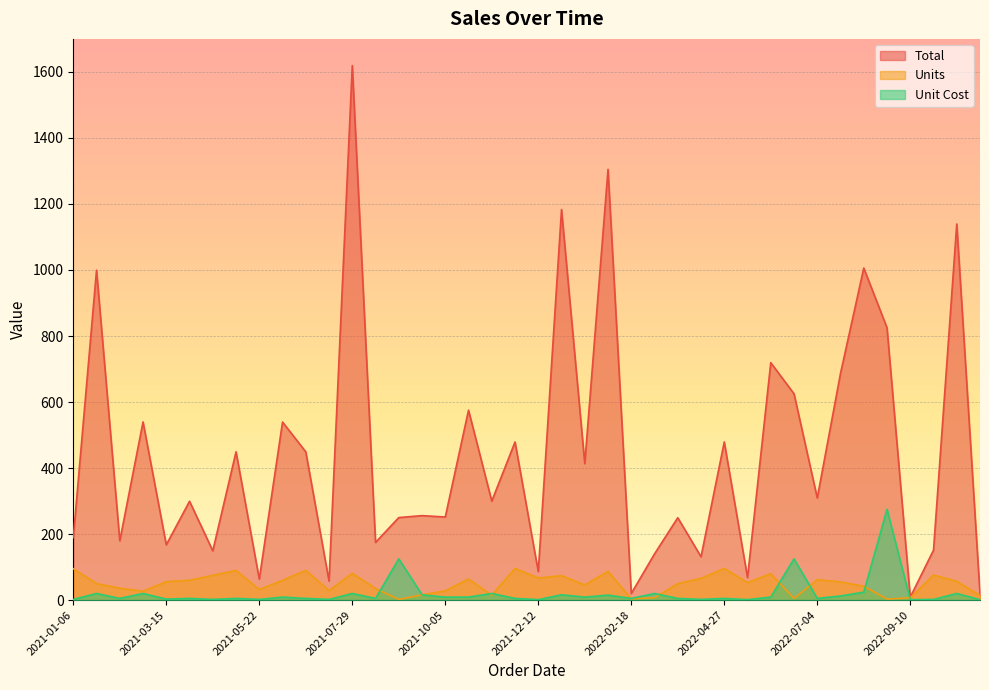

Is the value of Total at 2021-09-18 greater than the value of Units at 2021-04-18?

Yes